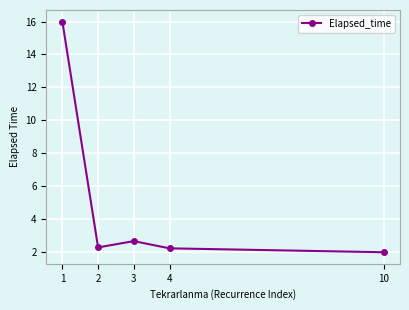

True or false: there are more than 2 points higher than both neighbors.

False